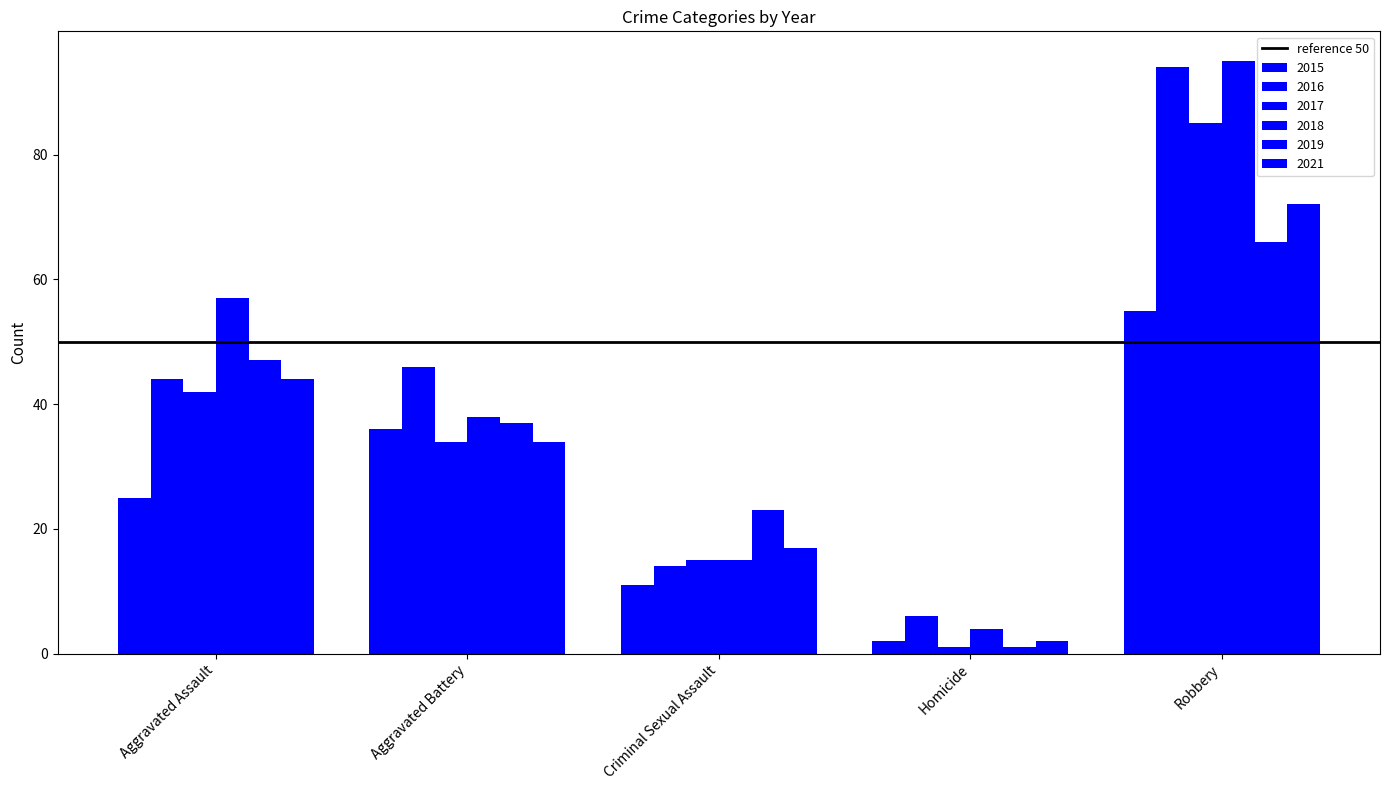

How many distinct data groups are displayed?

6